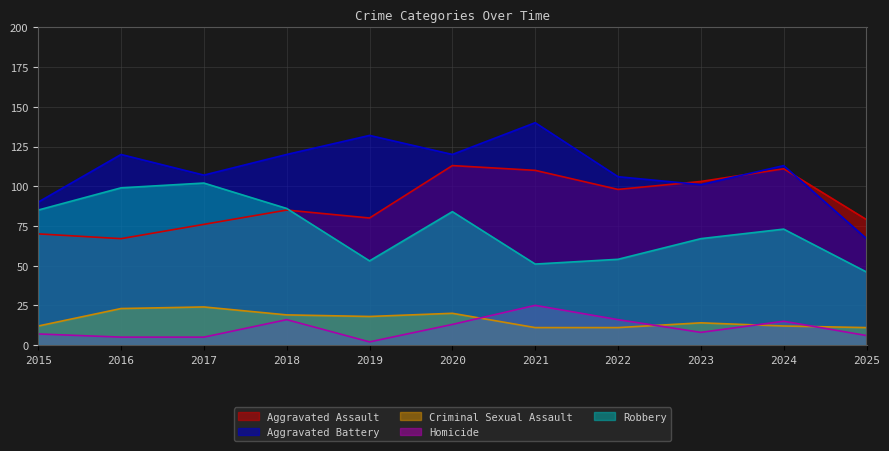

Reading left to right, extract all data points from this chart.

Aggravated Assault: 70	67	76	85	80	113	110	98	103	111	79
Aggravated Battery: 90	120	107	120	132	120	140	106	101	113	67
Criminal Sexual Assault: 12	23	24	19	18	20	11	11	14	12	11
Homicide: 7	5	5	16	2	13	25	16	8	15	6
Robbery: 85	99	102	86	53	84	51	54	67	73	46